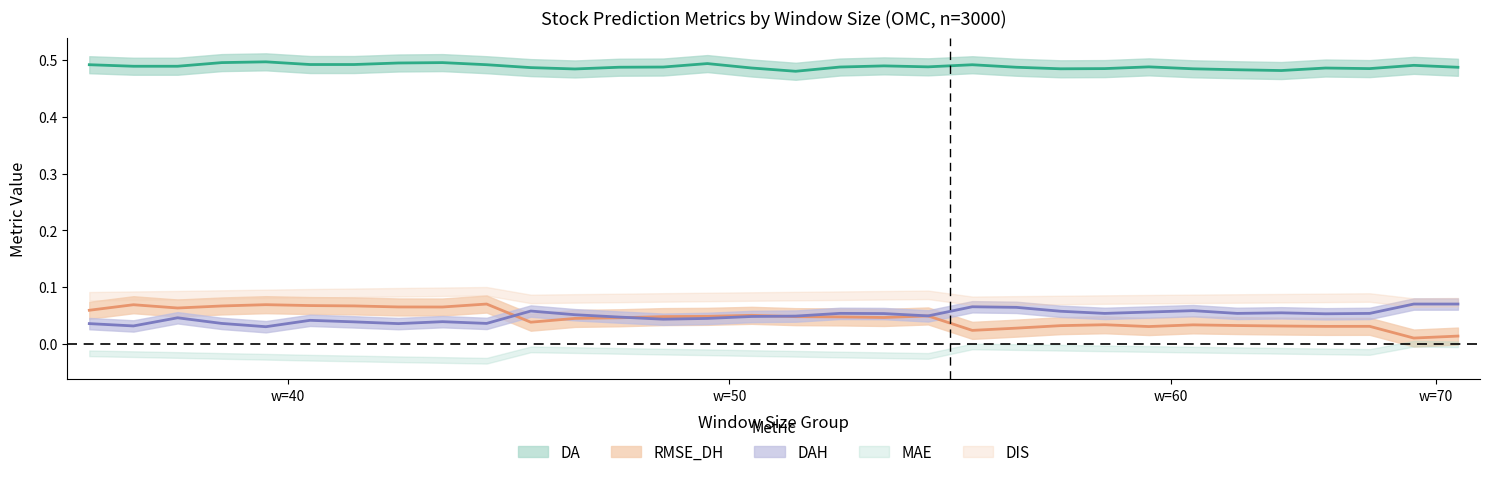

How many DA values are between 0 and 1?

32